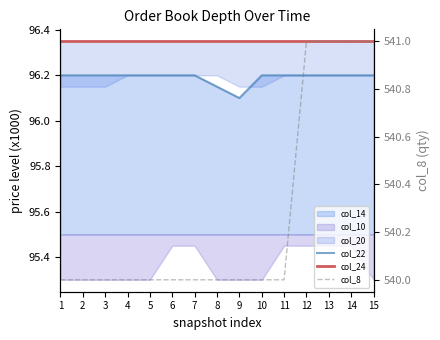

What is the value of the col_8 point at the 15th from the left?

541.0